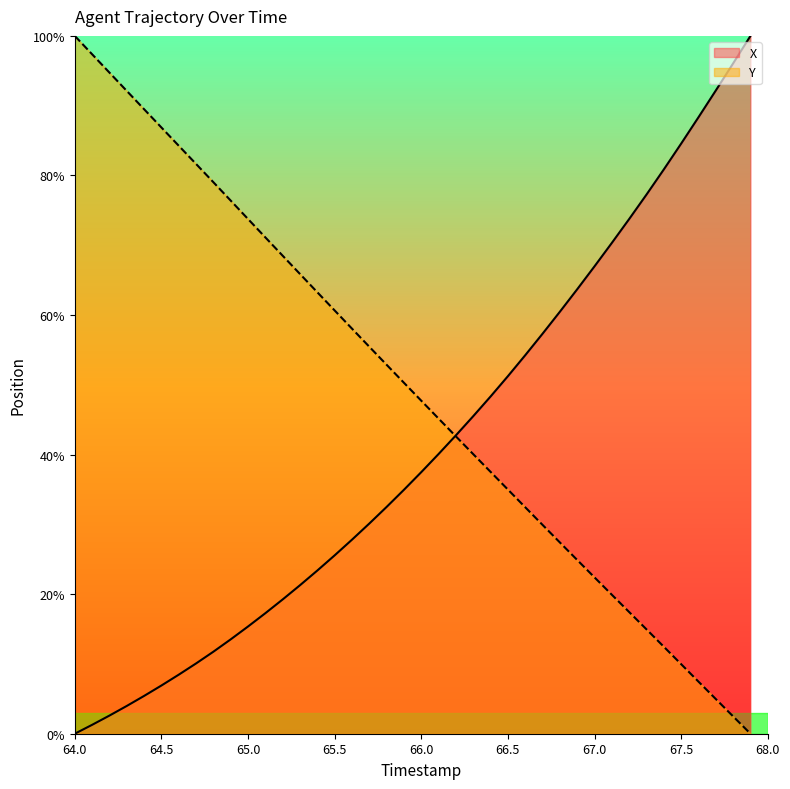

At which label does X first exceed 37?

66.0